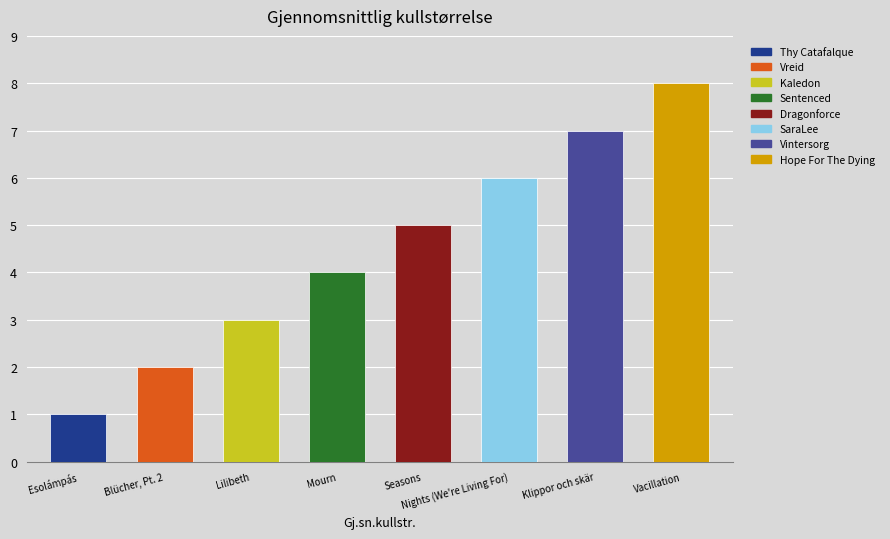

Reading left to right, transcribe all the data shown in this chart.

1	2	3	4	5	6	7	8